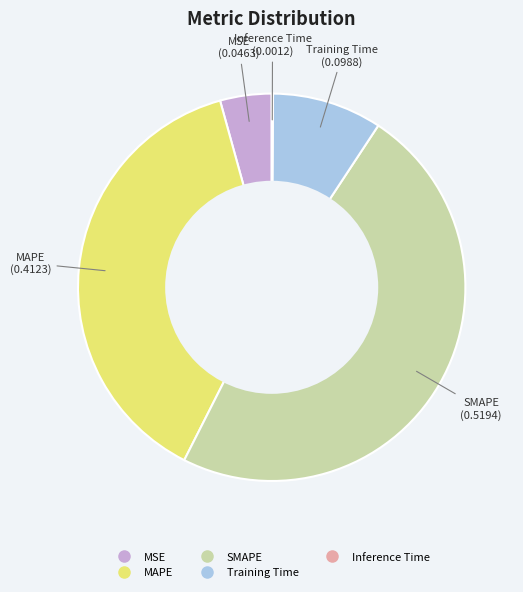

Which slice is the largest?

SMAPE